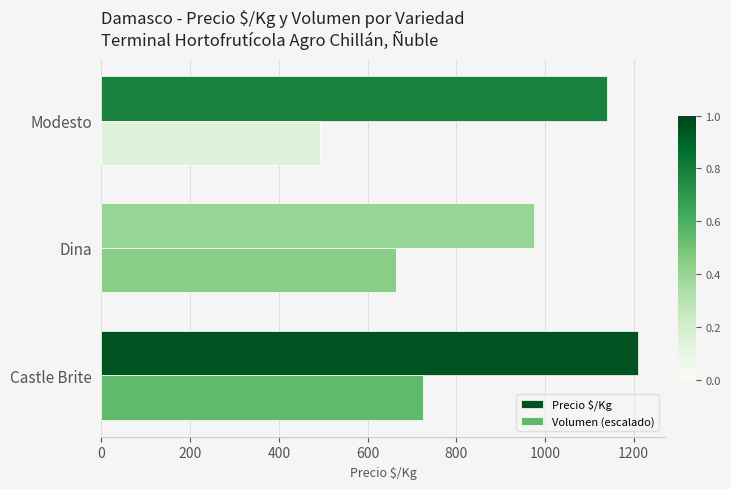

What is the sum of all Volumen (escalado) values?

1881.5